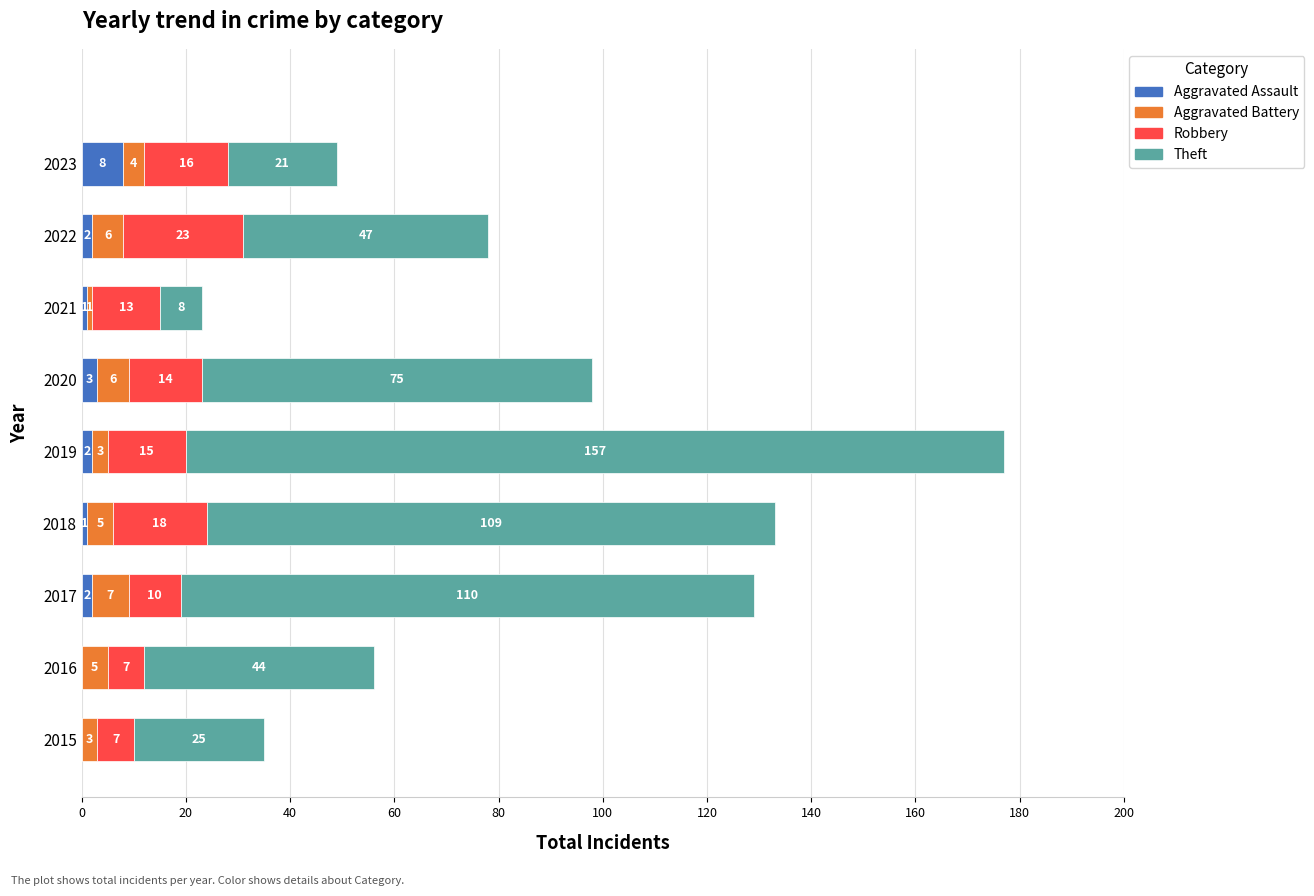

Which category has the highest value in the Aggravated Assault series?

2023